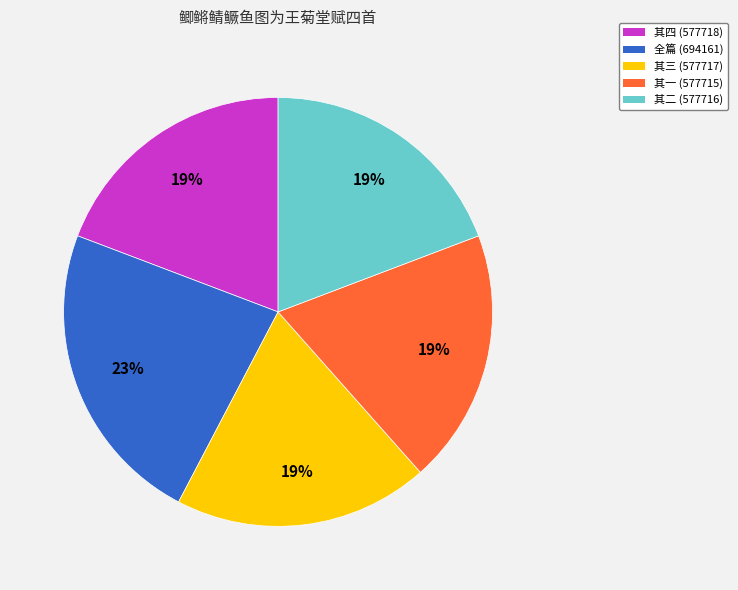

Is there a majority slice in this chart?

No